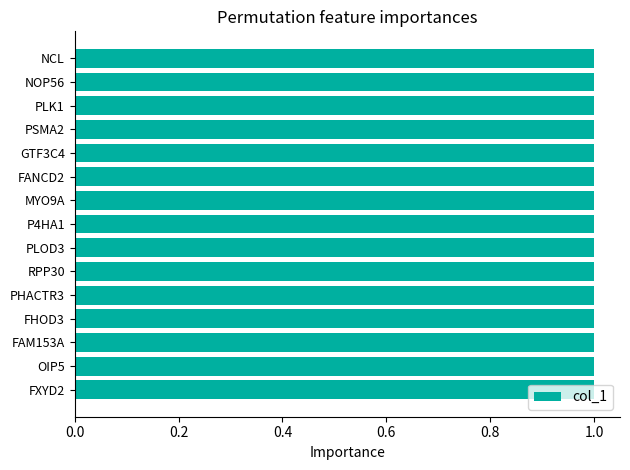

Does the chart contain stacked bars?

No